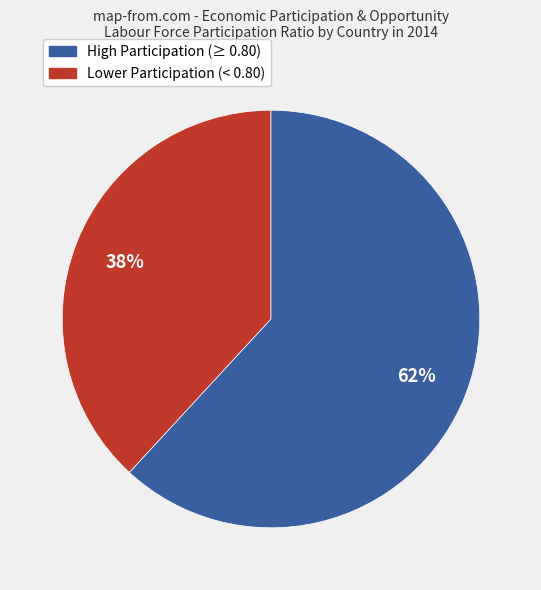

Does any single category account for the majority?

Yes